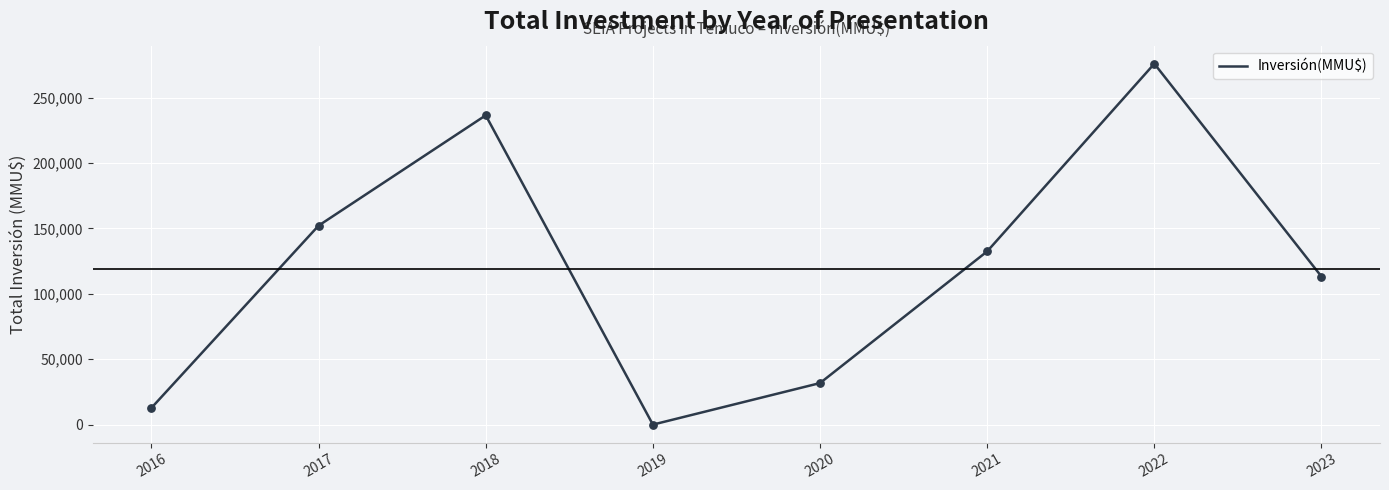

What is the ratio of the value at 2018 to the value at 2023?

2.1